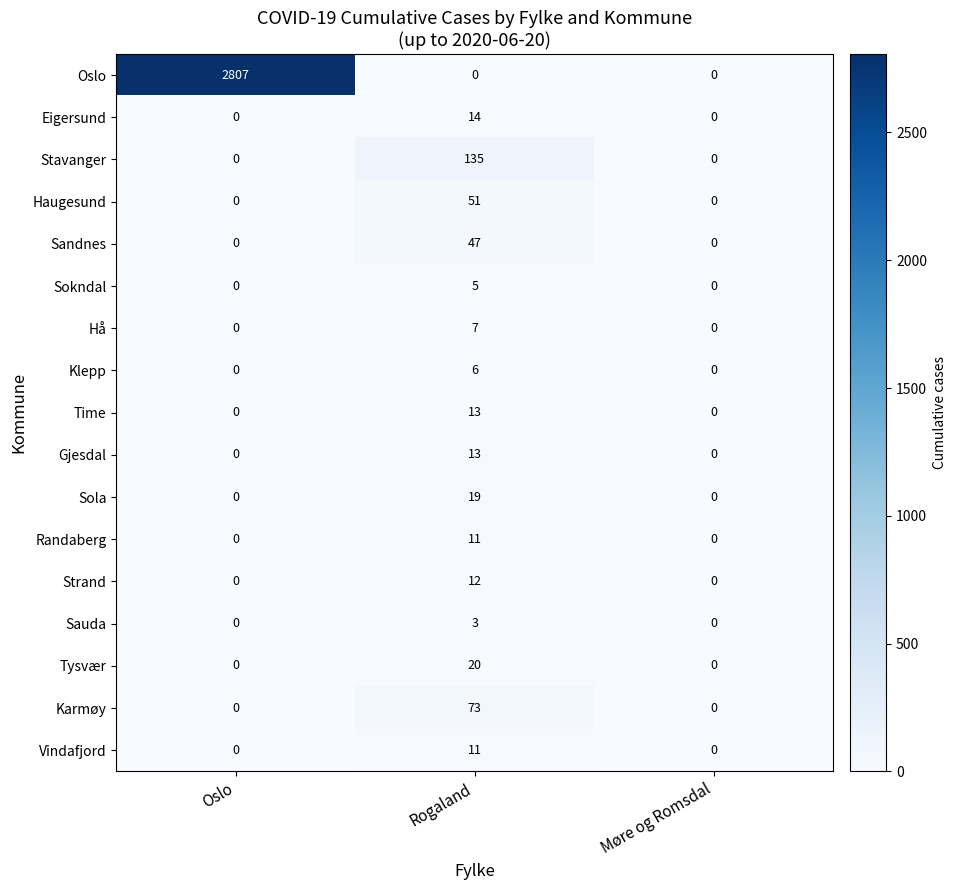

What is the total value across all series at Oslo?

2807